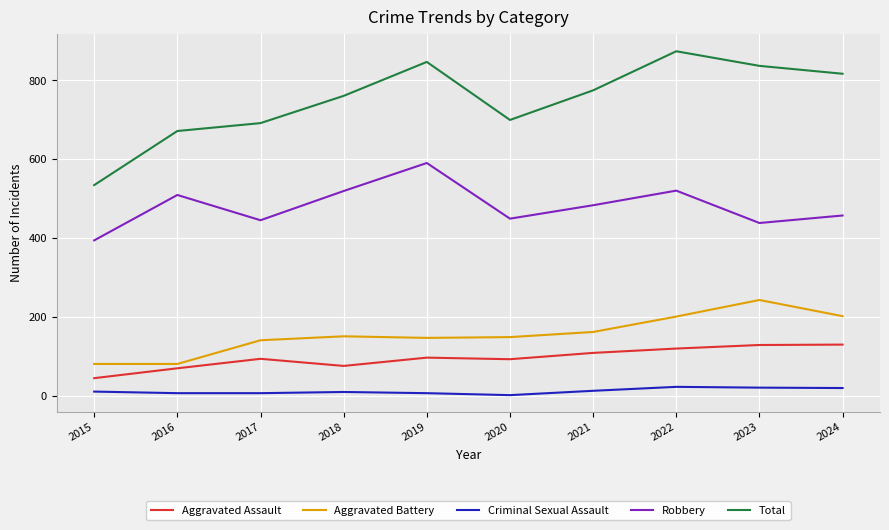

Rank the series by their maximum value, from lowest to highest.

Criminal Sexual Assault, Aggravated Assault, Aggravated Battery, Robbery, Total